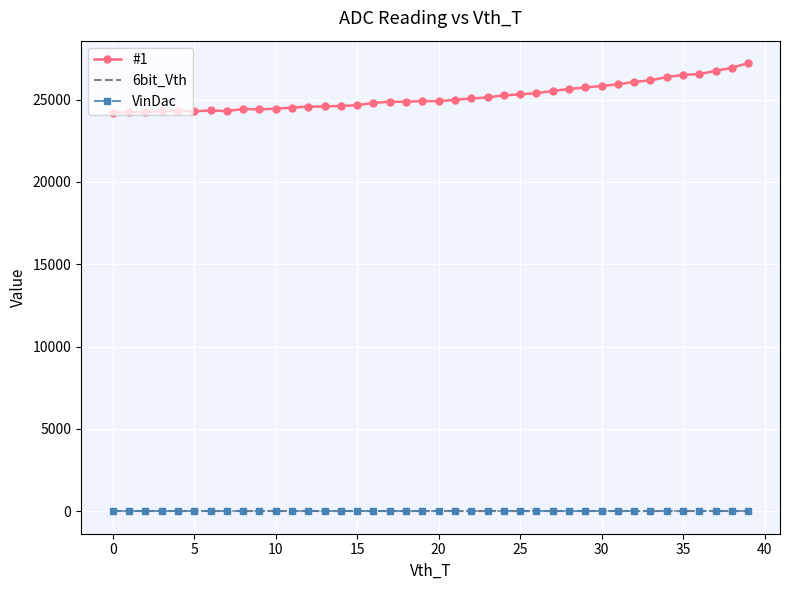

What are all the series names shown in the legend?

#1, 6bit_Vth, VinDac